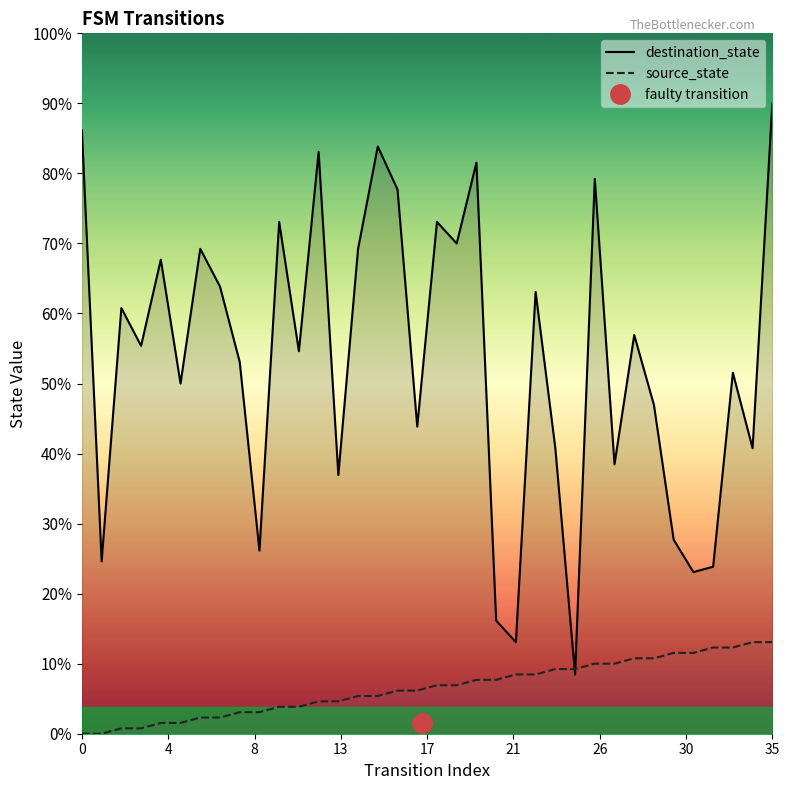

True or false: destination_state and source_state intersect in this chart.

True